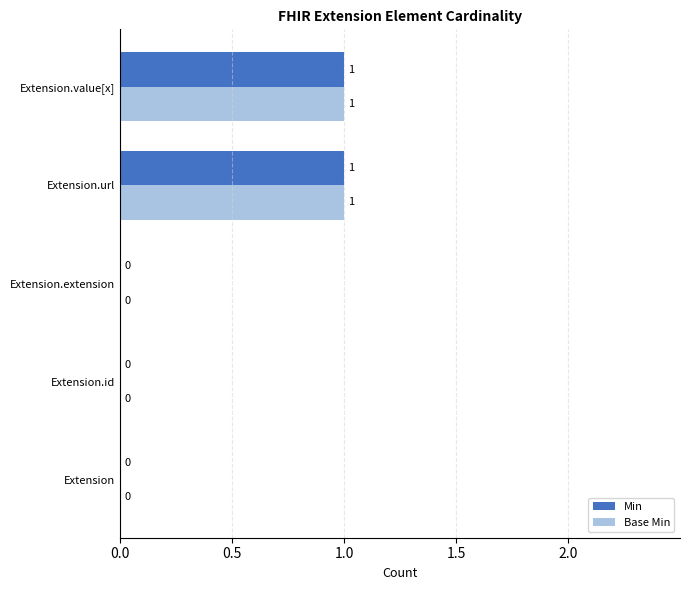

Is it true that Base Min equals 1 at Extension?

False